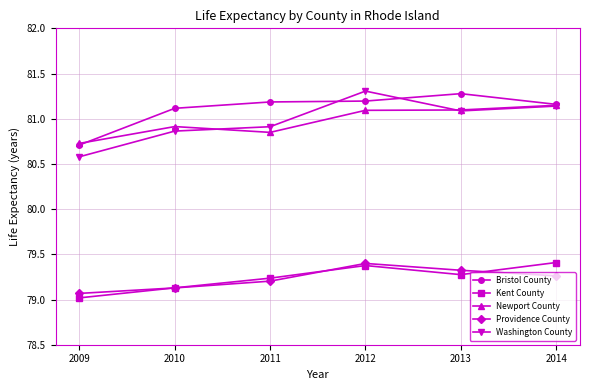

Which series has the largest total across all categories?

Bristol County